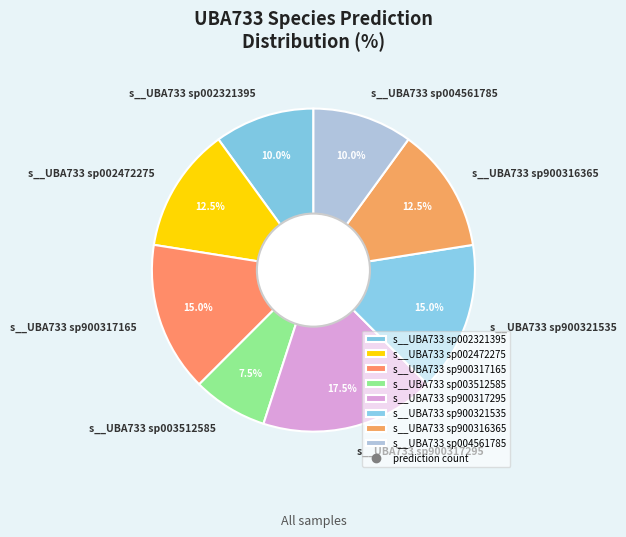

Is there any slice that represents more than half of the pie?

No